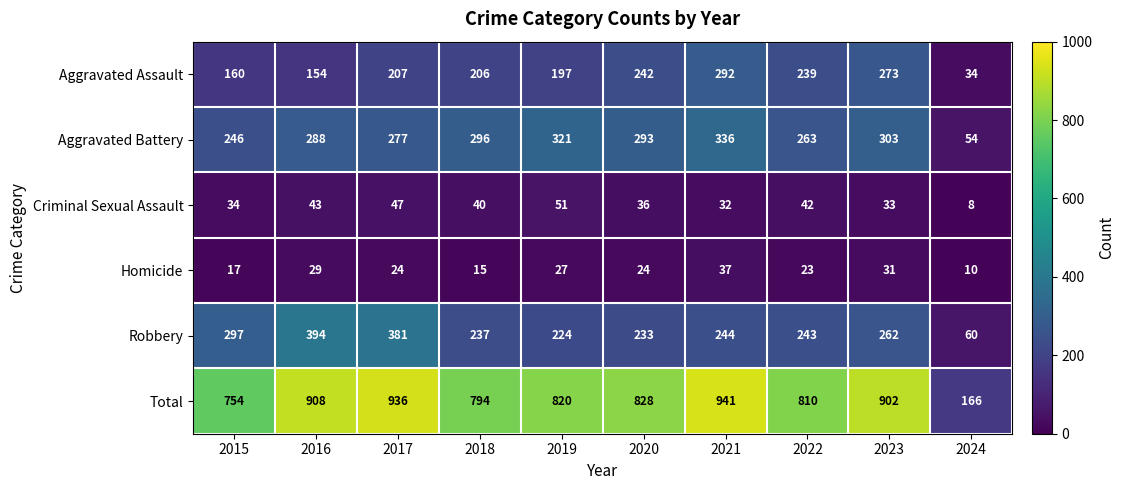

What is the total value across all series at 2020?

1656